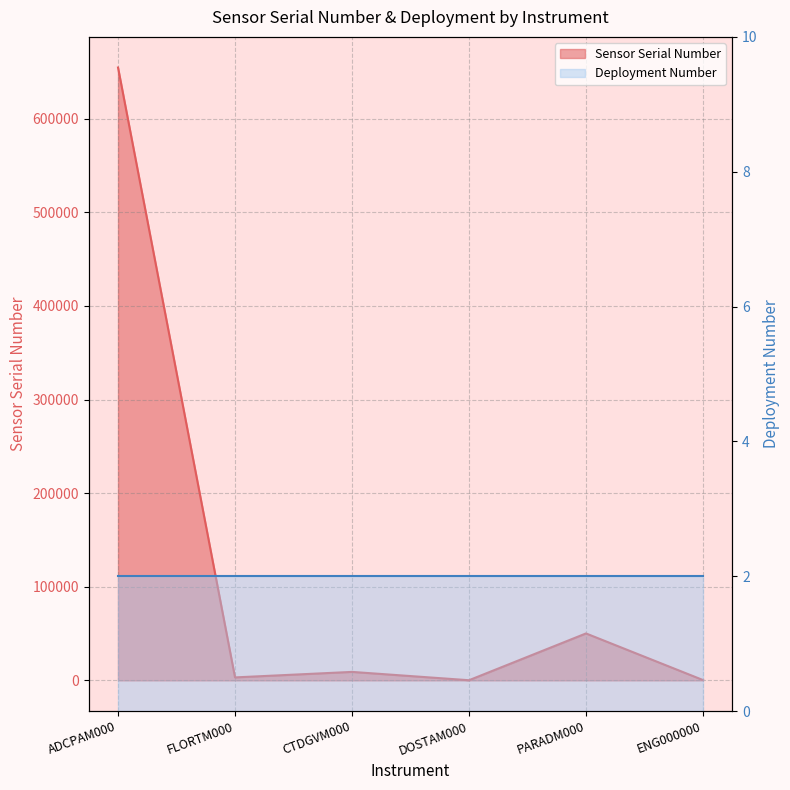

List the labels in order of value, largest first.

ADCPAM000, PARADM000, CTDGVM000, FLORTM000, ENG000000, DOSTAM000